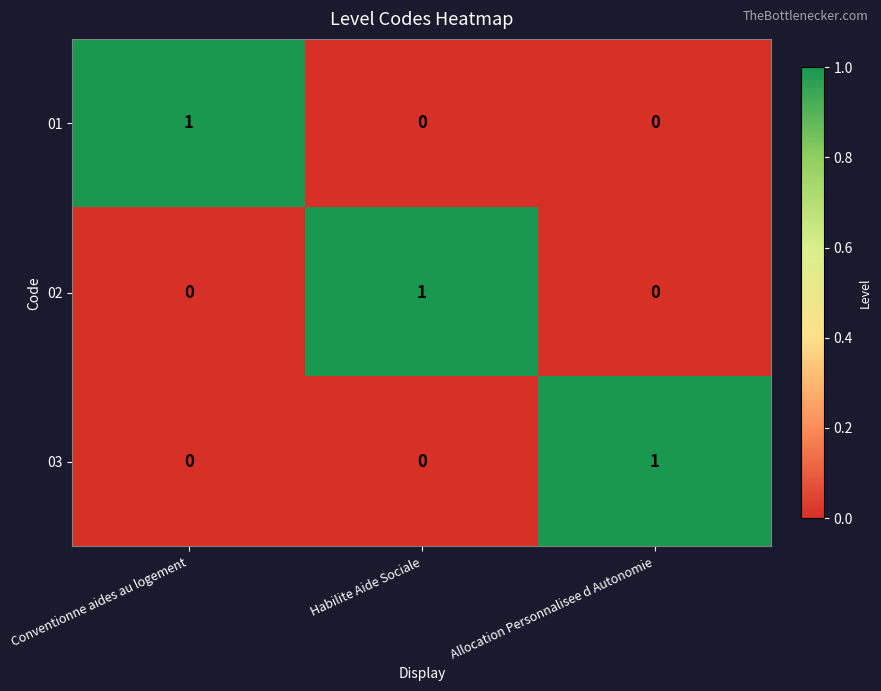

The value of 01 at Conventionne aides au logement is 1. True or false?

True